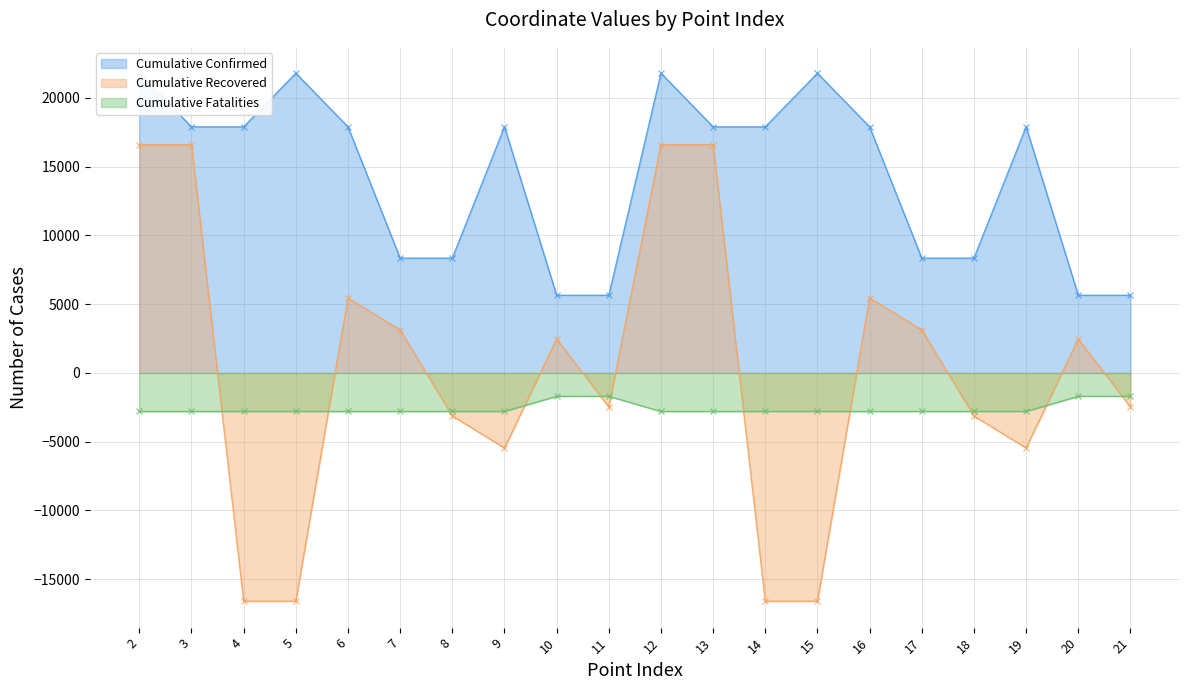

How many lines are shown in the chart?

3